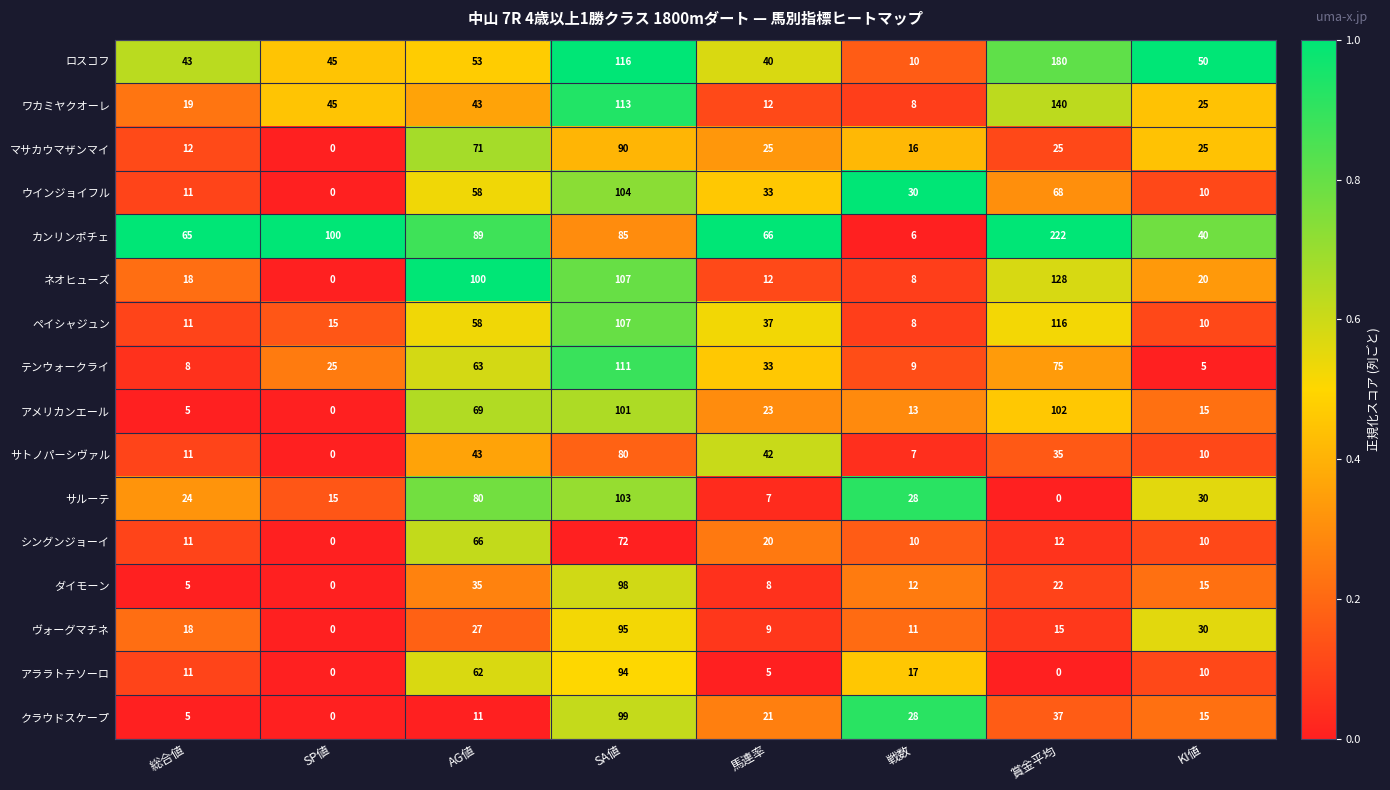

What is the greatest value displayed?

222